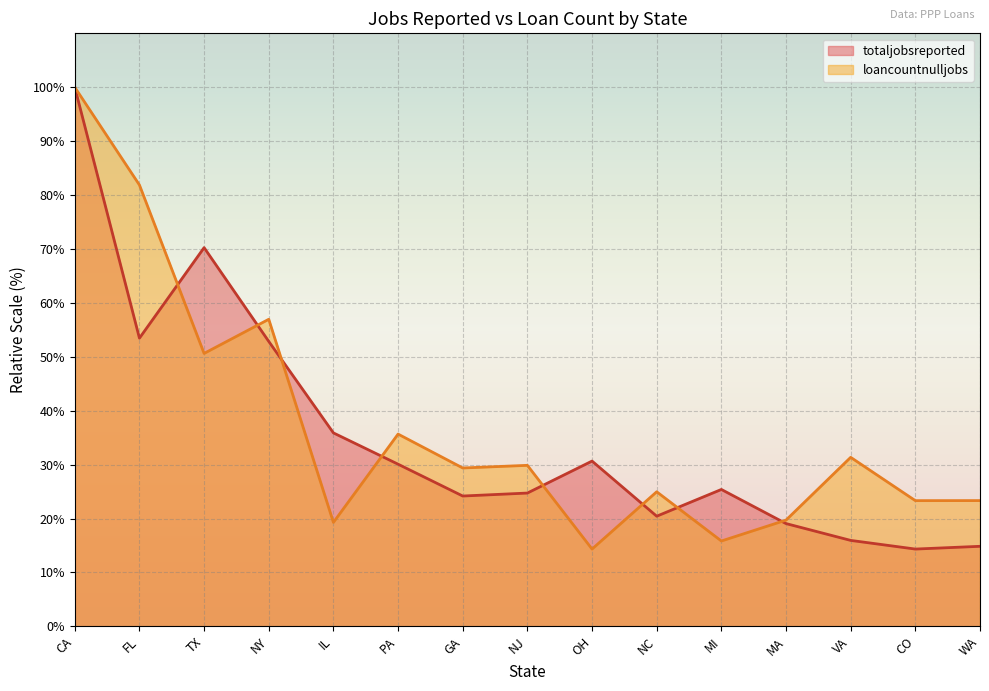

How many categories are shown in the chart?

15